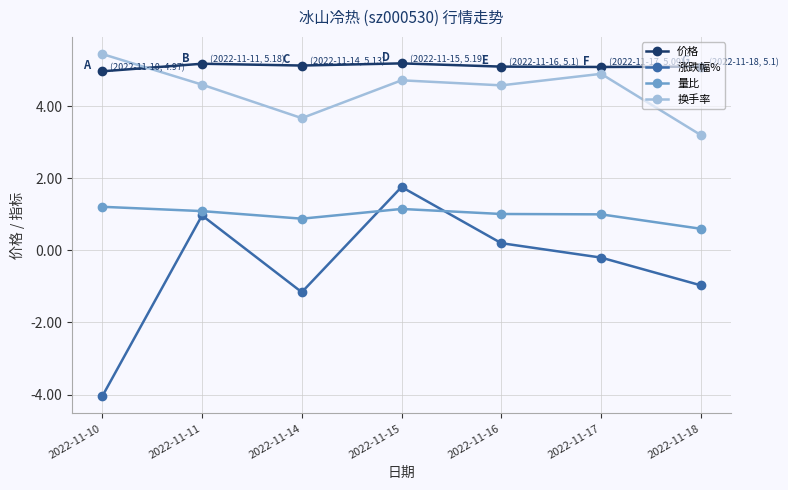

What is the sum of all 价格 values?

35.8